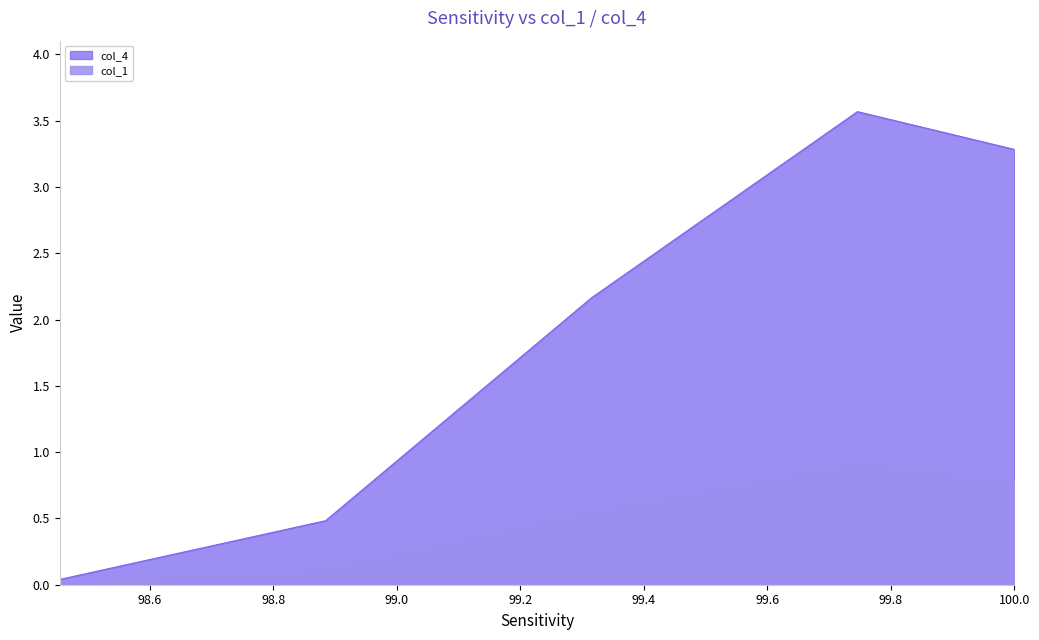

List the series in order of their peak value, highest first.

col_4, col_1